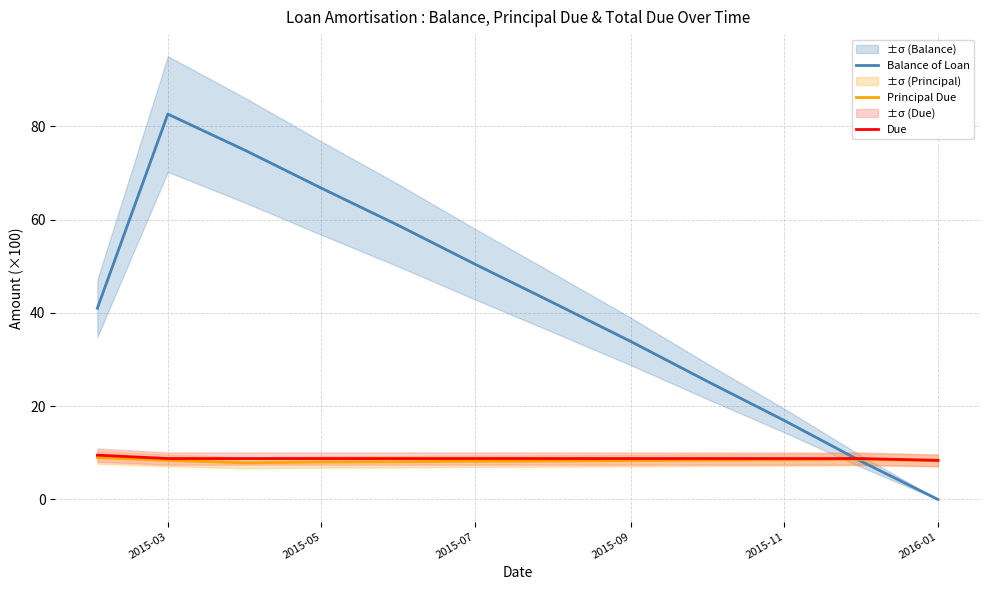

Is the value of Due at 2015-07 greater than the value of Balance of Loan at 2015-07?

No